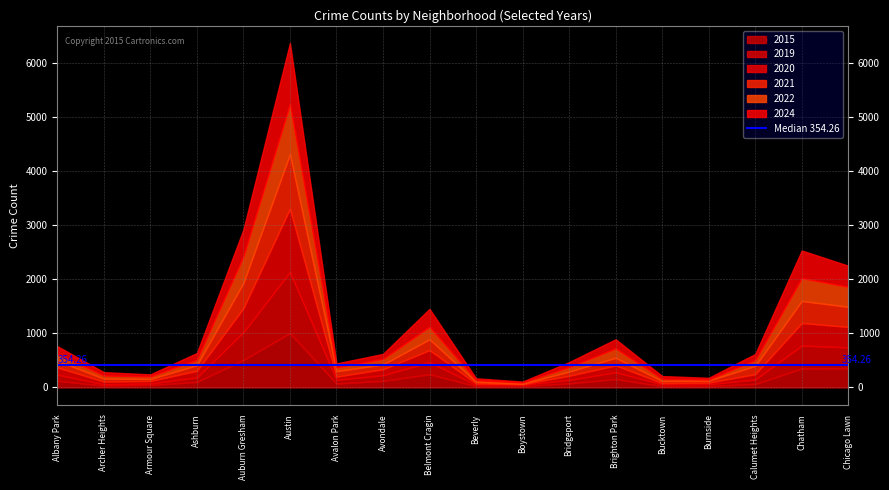

What is the sum of all 2022 values?

3423